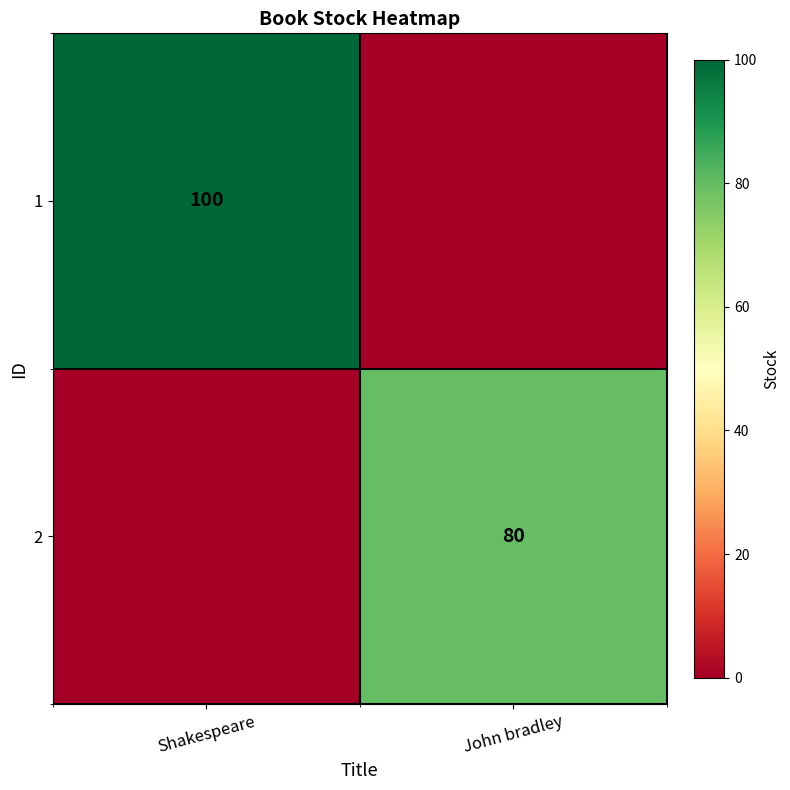

True or false: 2 has a value of 80 at John bradley.

True